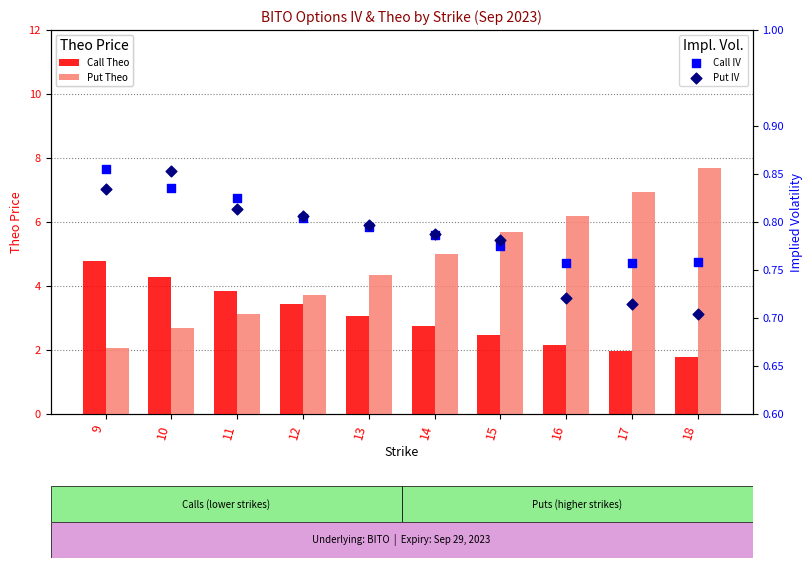

Is the value of Put Theo at 13 greater than the value of Call Theo at 17?

Yes